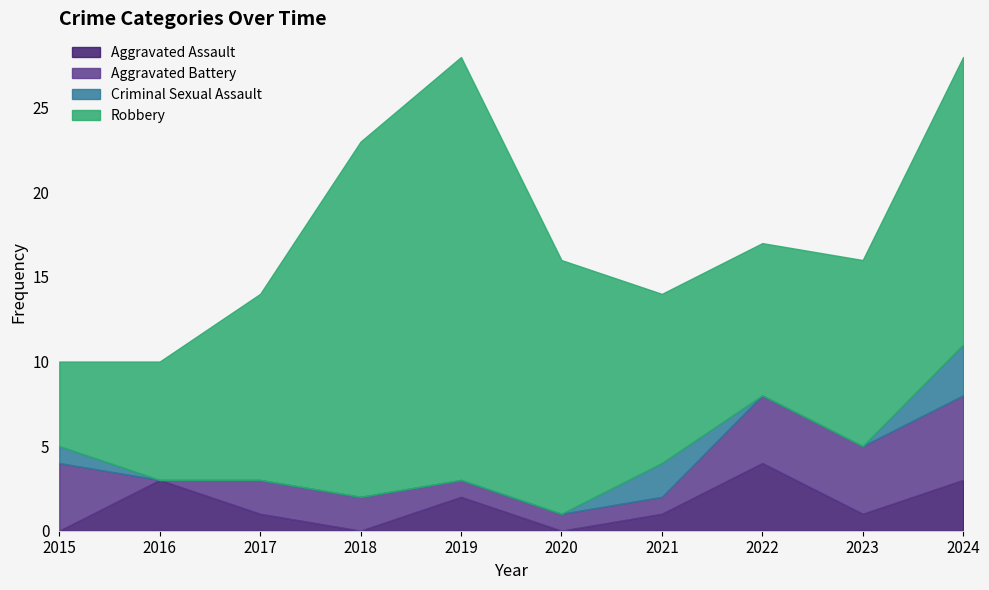

What is the average value of the Aggravated Battery series?

2